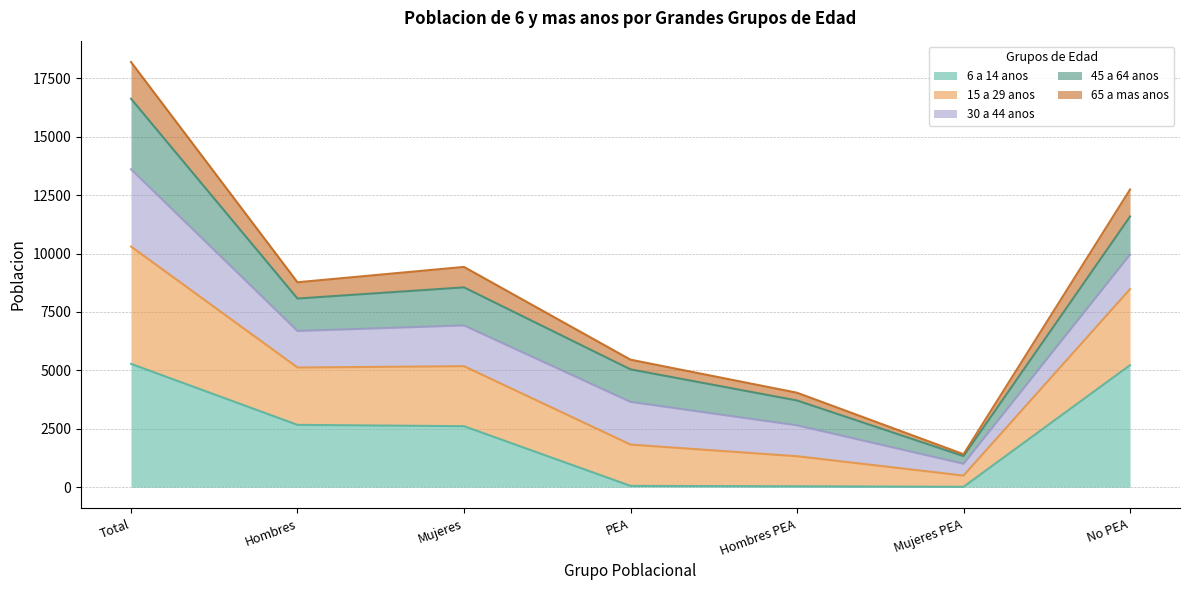

At which category is the sum across all series the highest?

Total